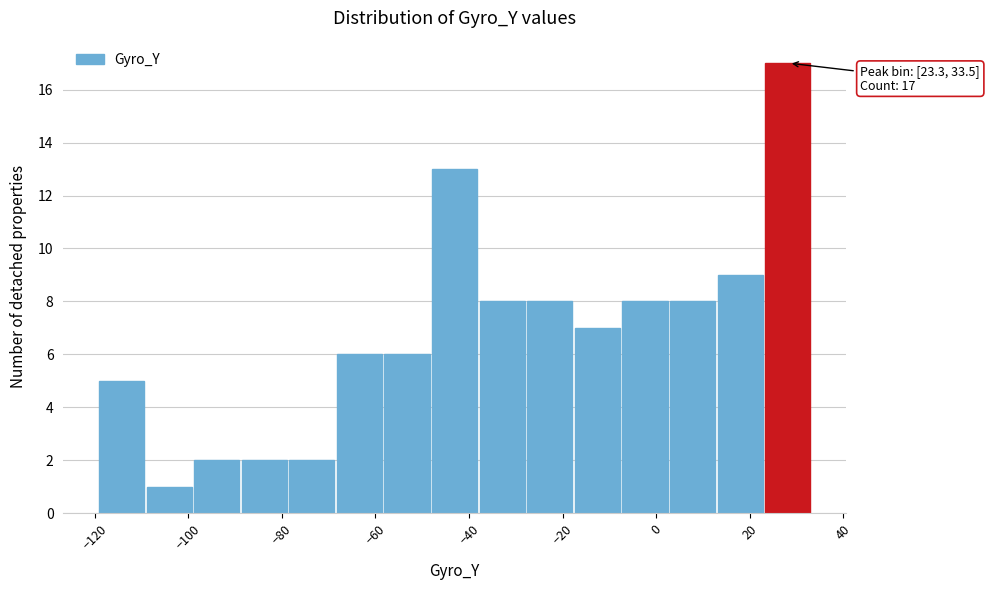

Which range on the x-axis has the tallest bar?

24 to 34